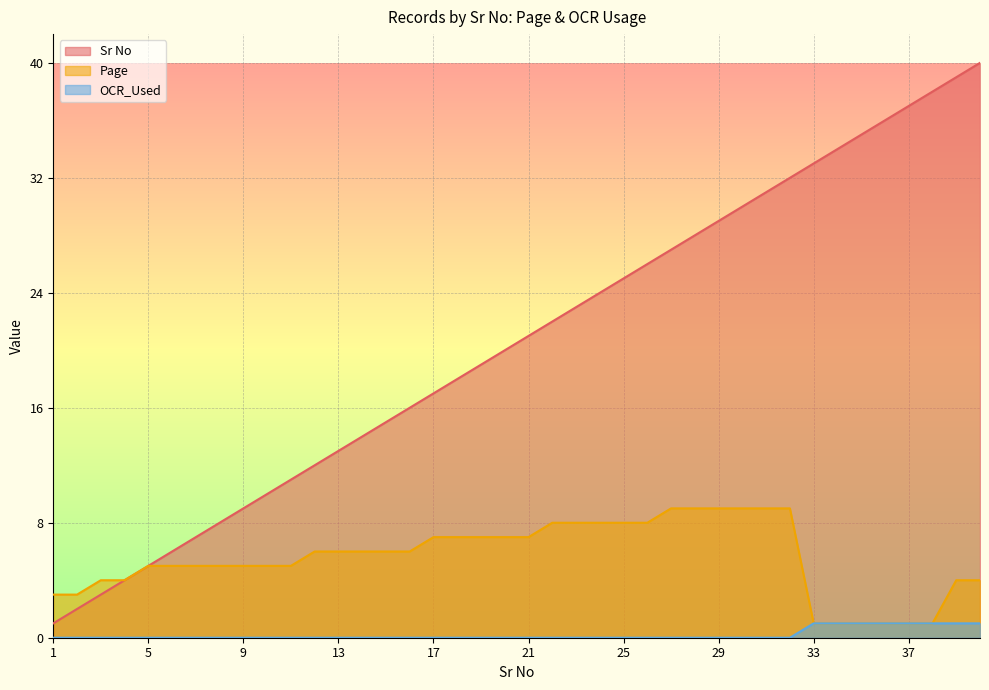

At how many categories does at least one series exceed 17?

23